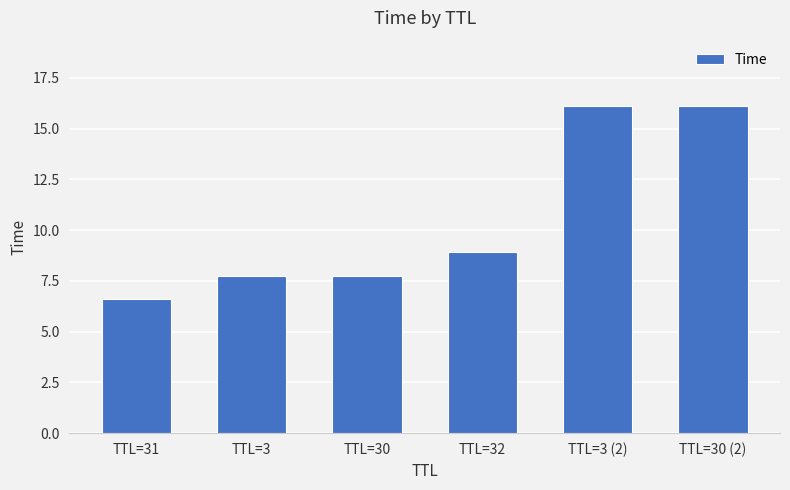

Which category has the lowest value across all series?

TTL=31